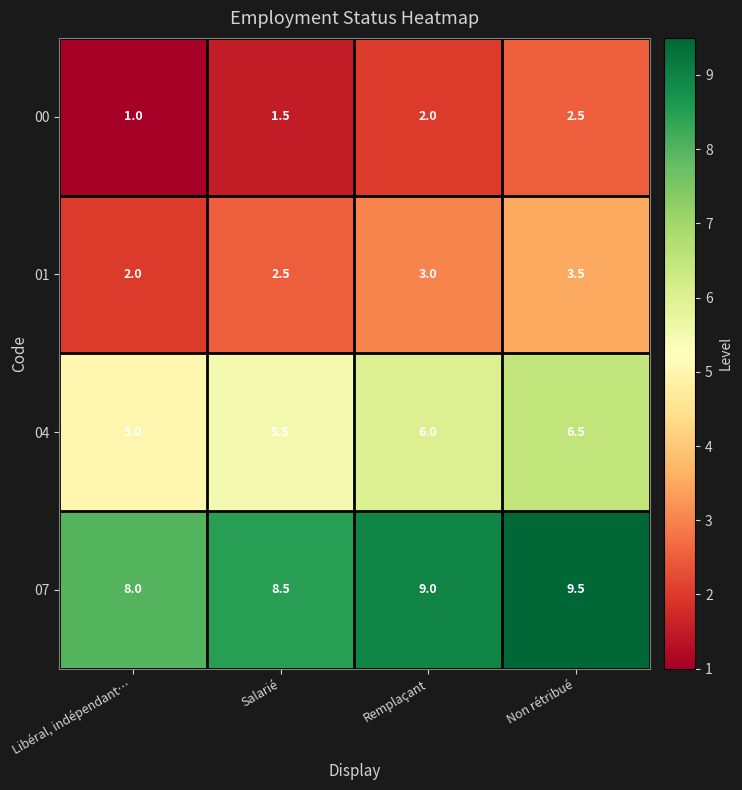

True or false: 00 has a value of 1.5 at Libéral, indépendant….

False